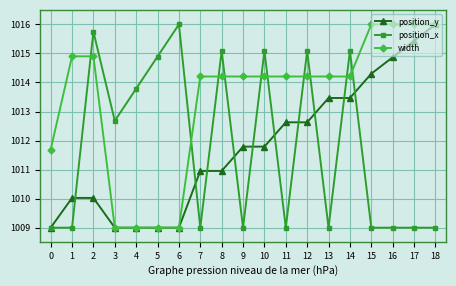

What is the difference between the position_y values at 3 and 1?

1.0